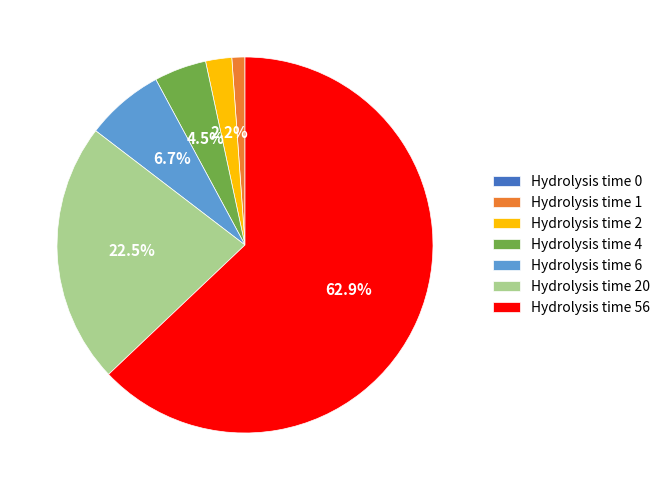

Between Hydrolysis time 20 and Hydrolysis time 6, which is larger?

Hydrolysis time 20